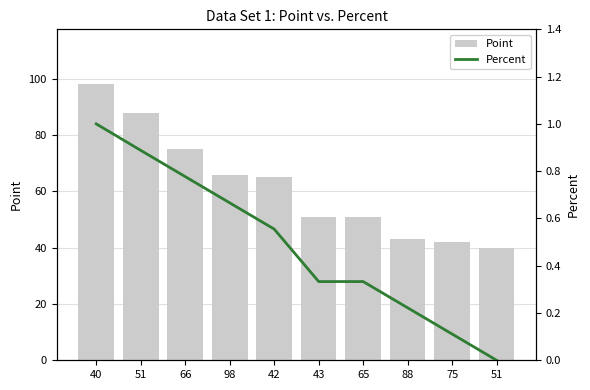

What is the difference between the Point values at 51 and 88?

3.0